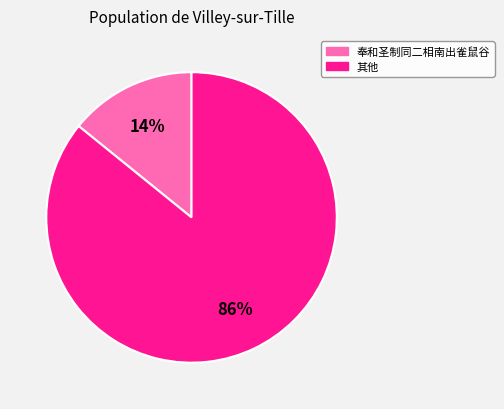

How many slices are in this pie chart?

2